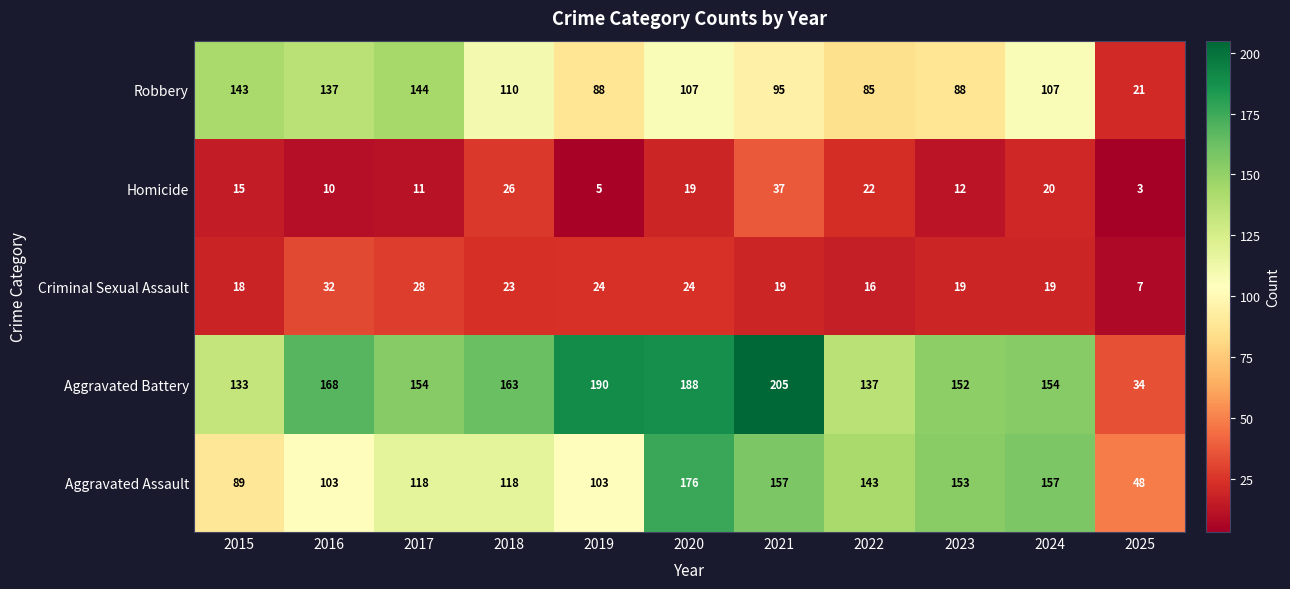

Which category has the lowest value across all series?

2025